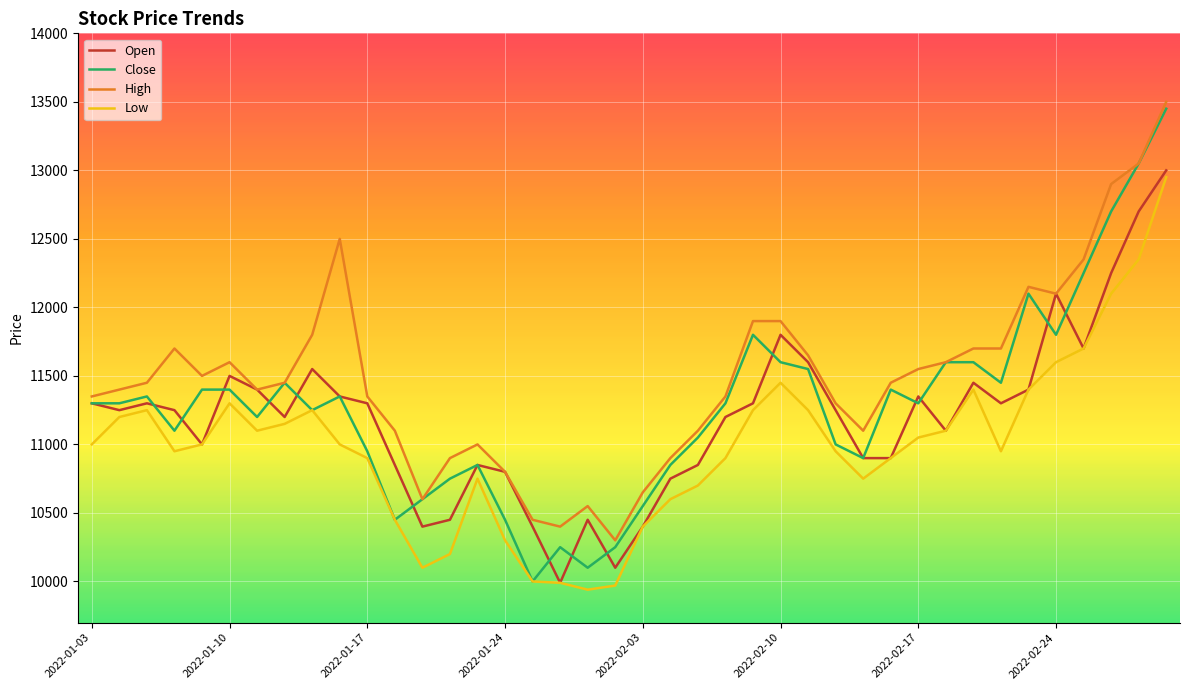

What is the maximum value shown in the chart?

13500